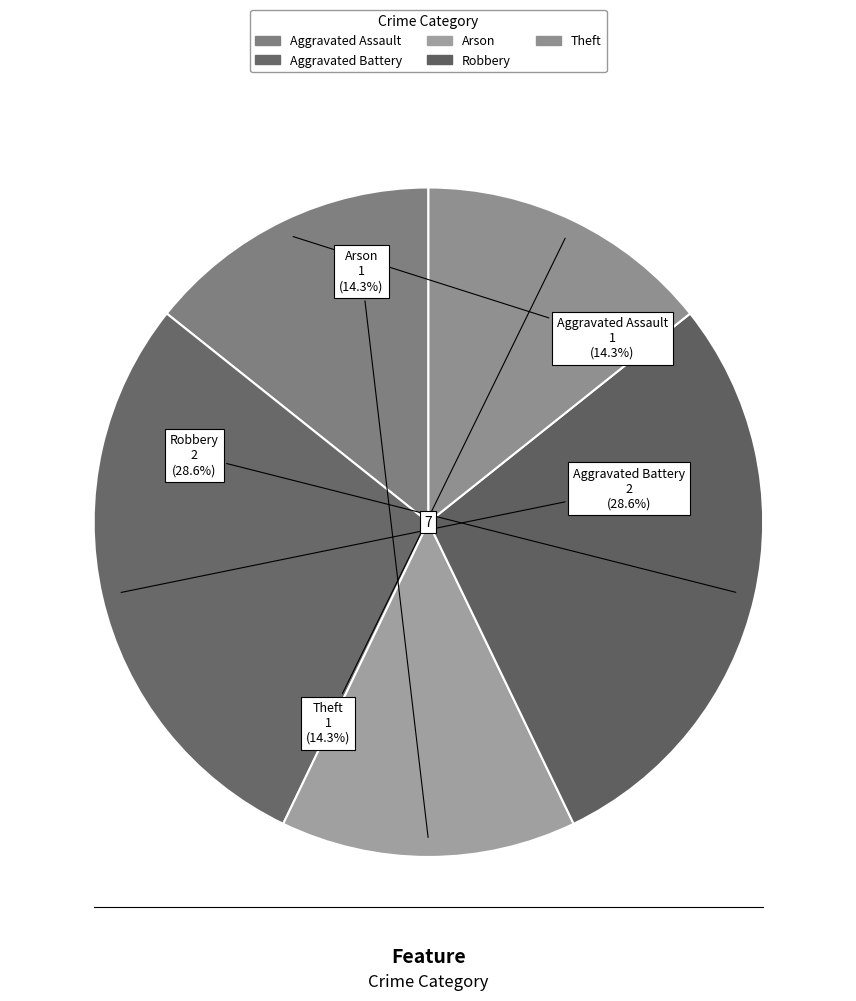

Approximately how many times larger is the value at Aggravated Assault compared to Arson?

1.0